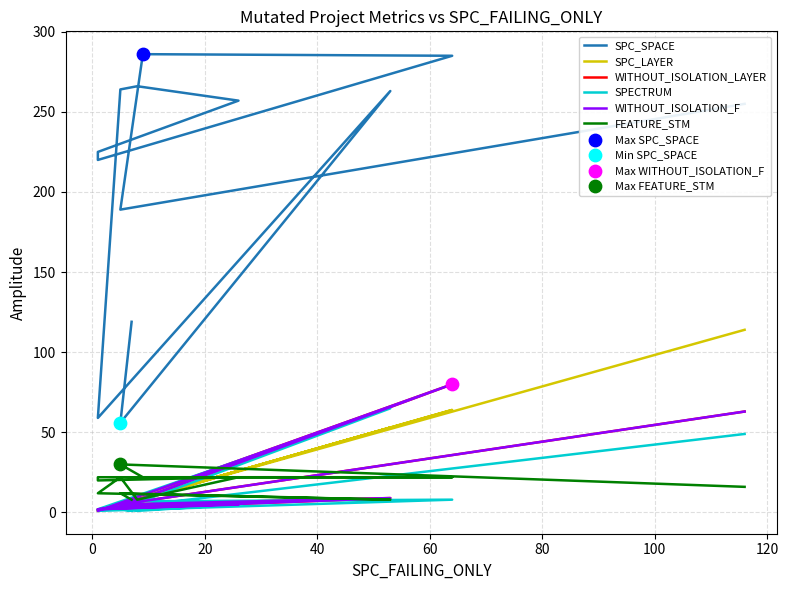

Which series has the widest spread of Y values?

SPC_SPACE